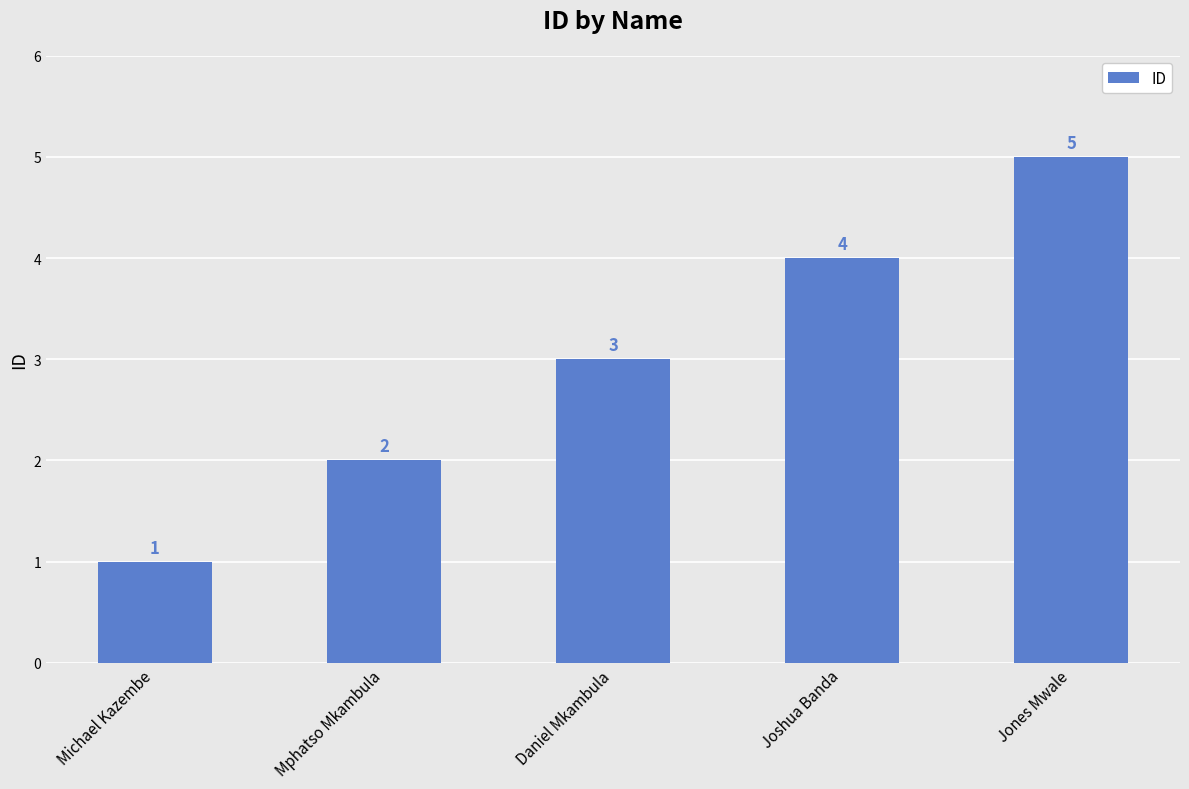

How many bars are there in total?

5